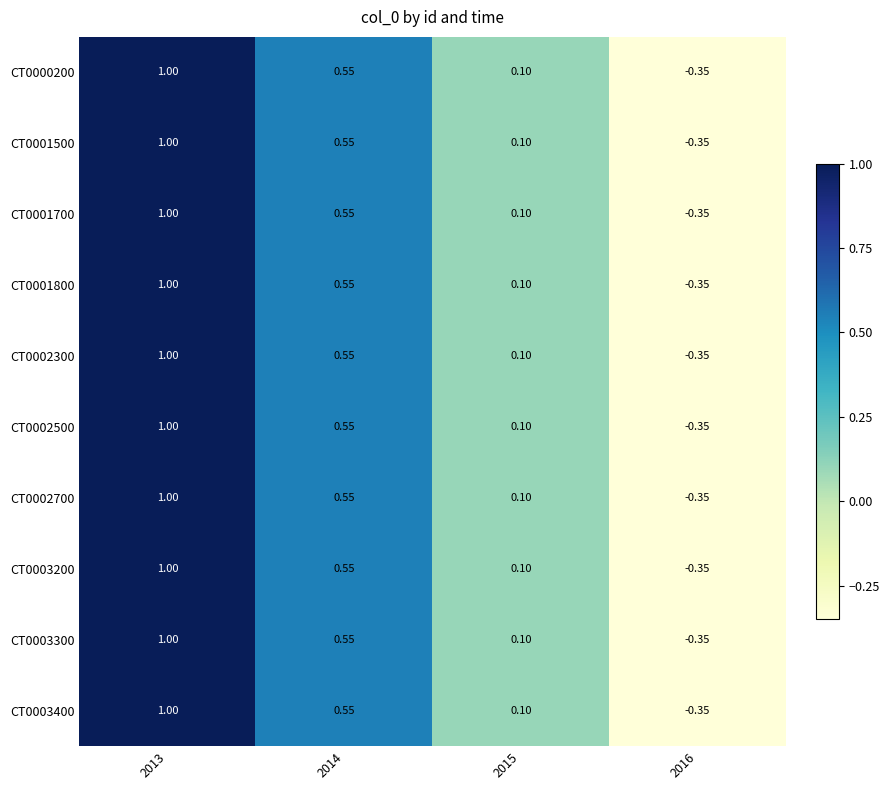

Reading left to right, what are all the values shown in this chart?

CT0000200: 2013=1.0	2014=0.6	2015=0.1	2016=-0.3
CT0001500: 2013=1.0	2014=0.6	2015=0.1	2016=-0.3
CT0001700: 2013=1.0	2014=0.6	2015=0.1	2016=-0.3
CT0001800: 2013=1.0	2014=0.6	2015=0.1	2016=-0.3
CT0002300: 2013=1.0	2014=0.6	2015=0.1	2016=-0.3
CT0002500: 2013=1.0	2014=0.6	2015=0.1	2016=-0.3
CT0002700: 2013=1.0	2014=0.6	2015=0.1	2016=-0.3
CT0003200: 2013=1.0	2014=0.6	2015=0.1	2016=-0.3
CT0003300: 2013=1.0	2014=0.6	2015=0.1	2016=-0.3
CT0003400: 2013=1.0	2014=0.6	2015=0.1	2016=-0.3